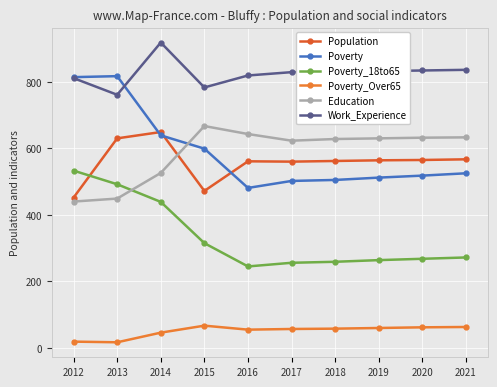

True or false: Poverty and Population cross at least once.

True